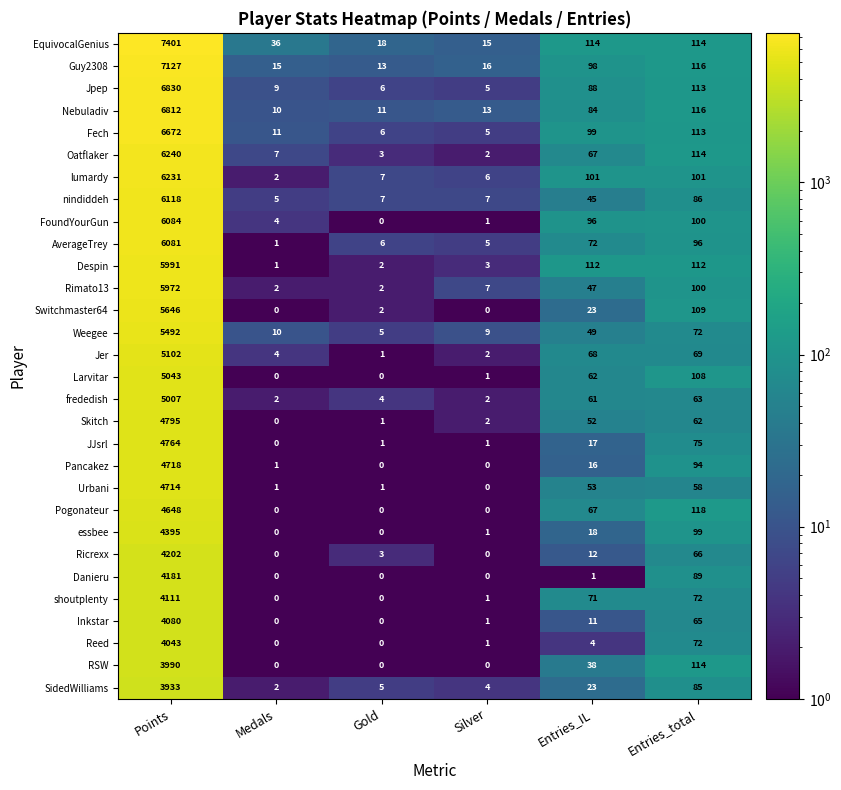

How many distinct data groups are displayed?

30